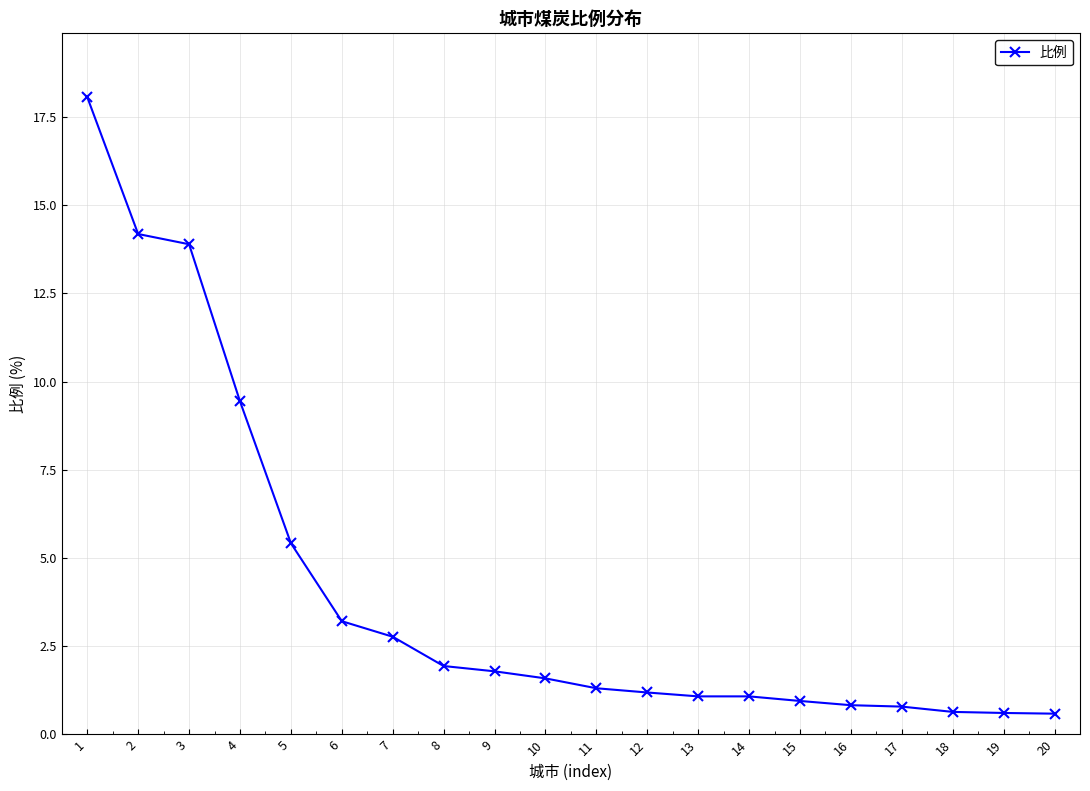

Count the number of data series in this chart.

1